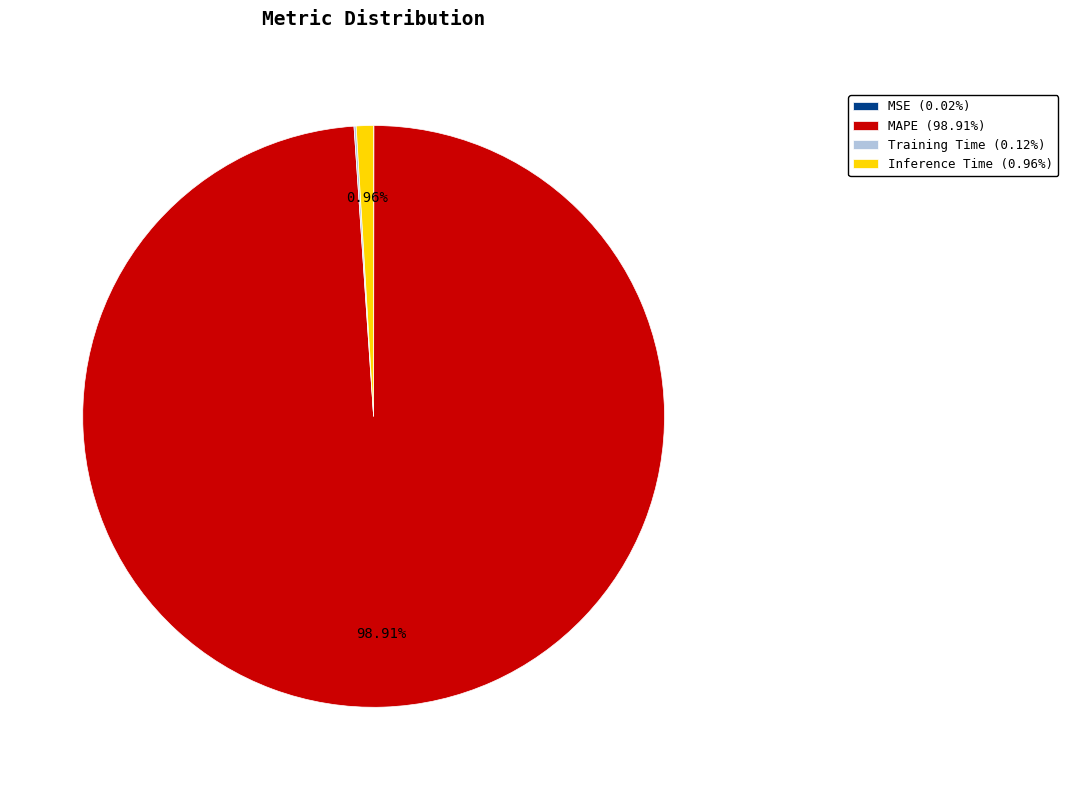

Does any single category account for the majority?

Yes